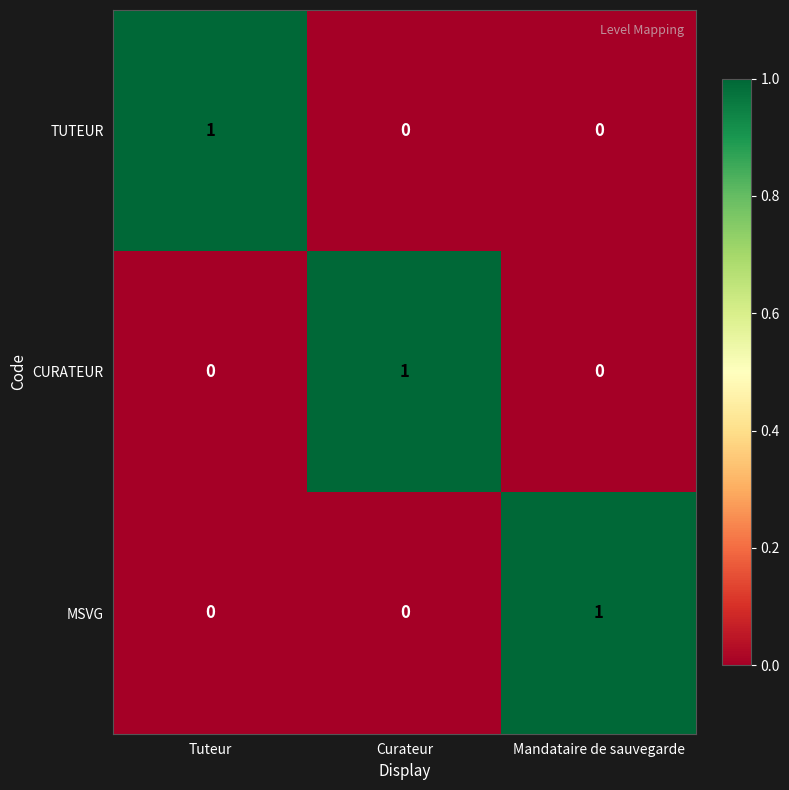

Is the value of CURATEUR at Mandataire de sauvegarde greater than the value of TUTEUR at Tuteur?

No